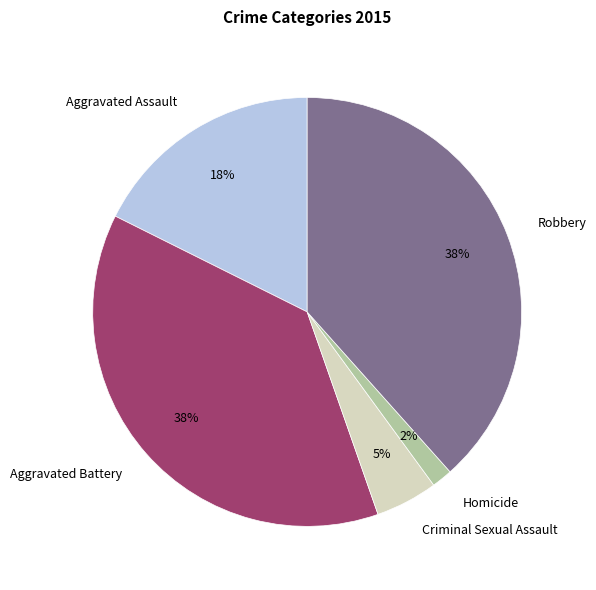

Combined, do Aggravated Assault and Homicide account for over 50%?

No